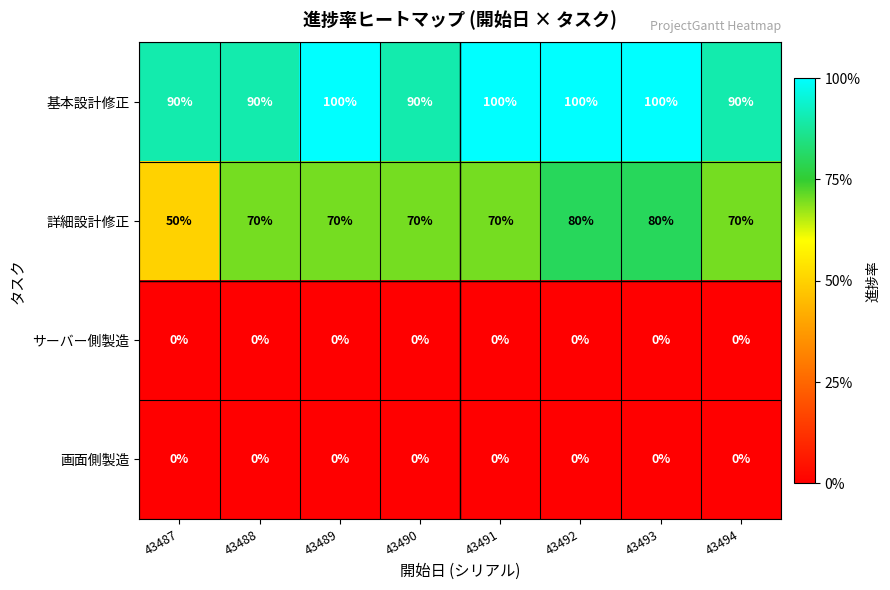

True or false: 基本設計修正 has a value of 140 at 43488.

False